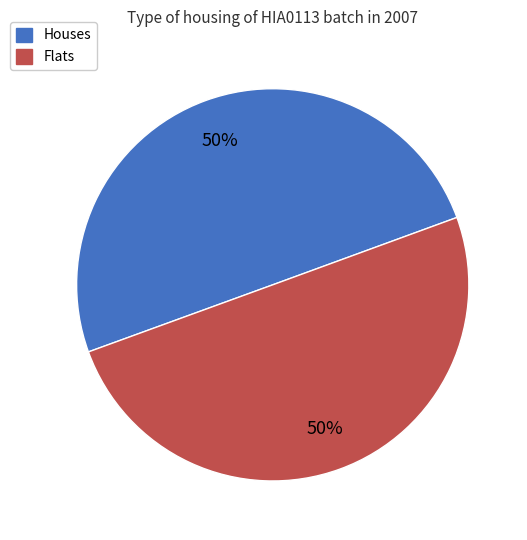

To the nearest percent, what is the average slice percentage?

50%